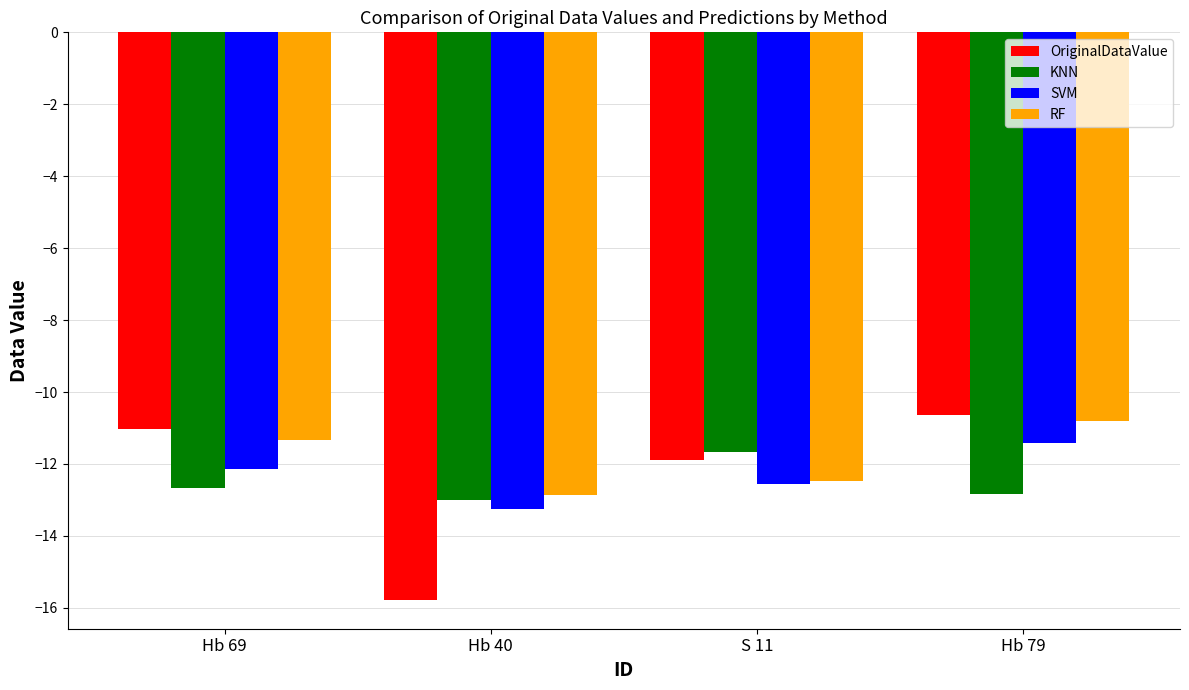

At which label does RF reach its minimum?

Hb 40